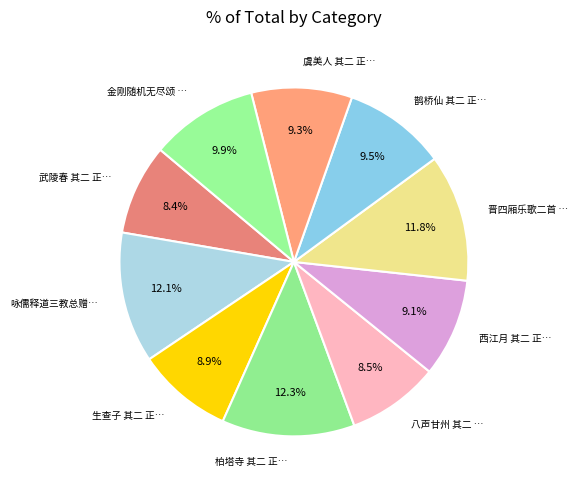

Is there a majority slice in this chart?

No